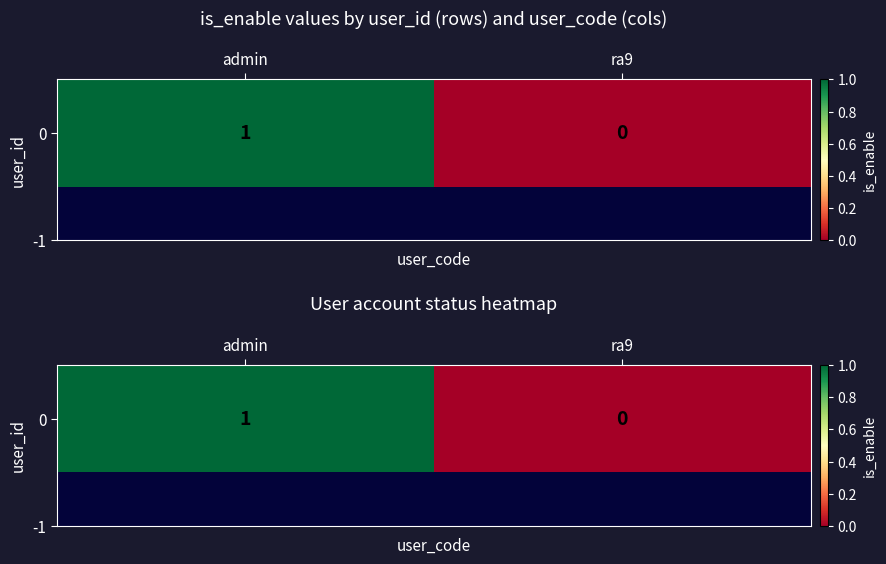

Reading right to left, transcribe all the data shown in this chart.

ra9=0	admin=1